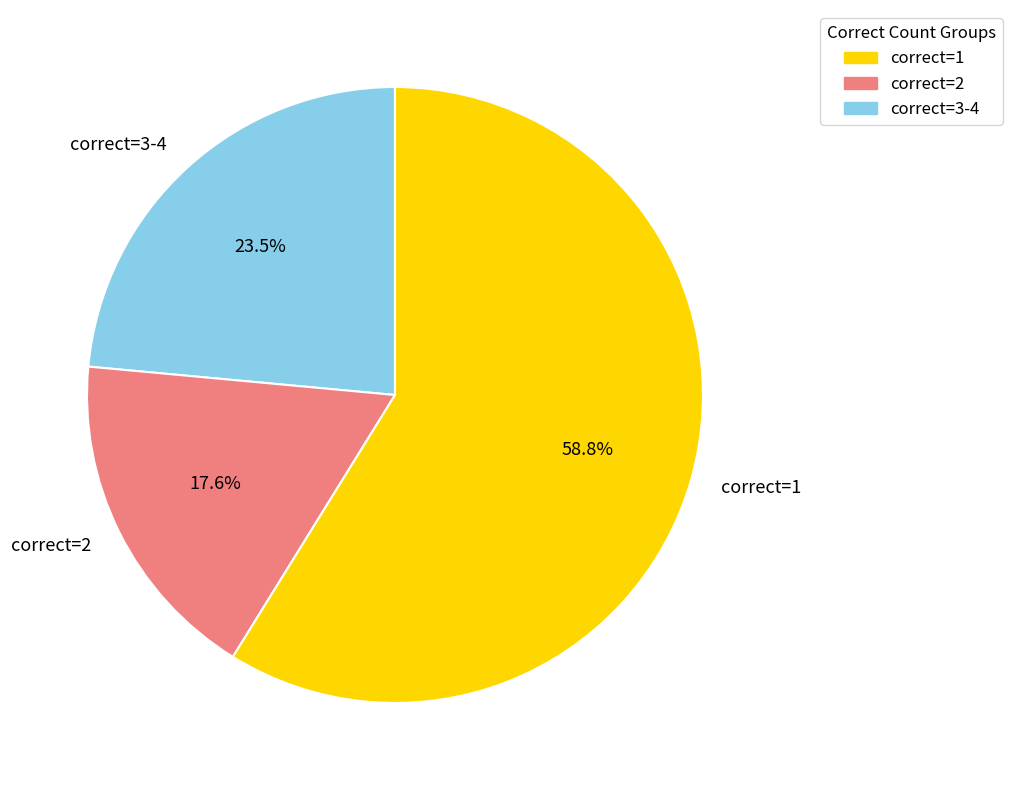

Count the number of slices in the pie.

3